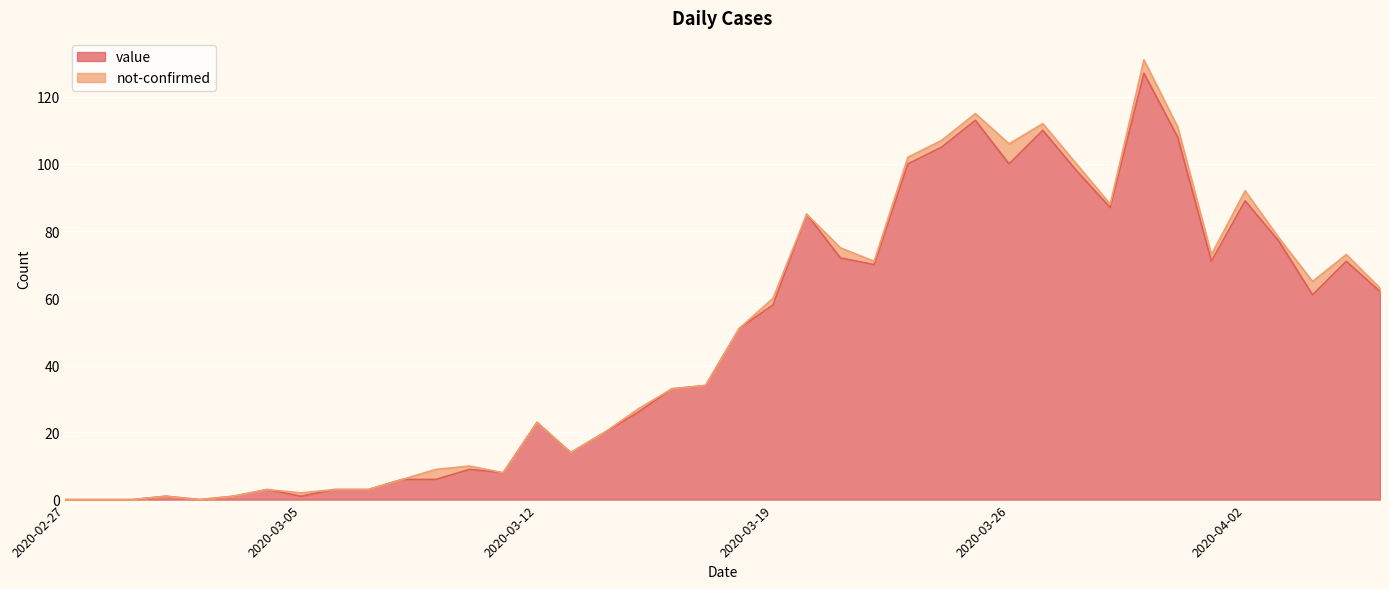

What is the change in value from 2020-03-09 to 2020-03-15?

+20